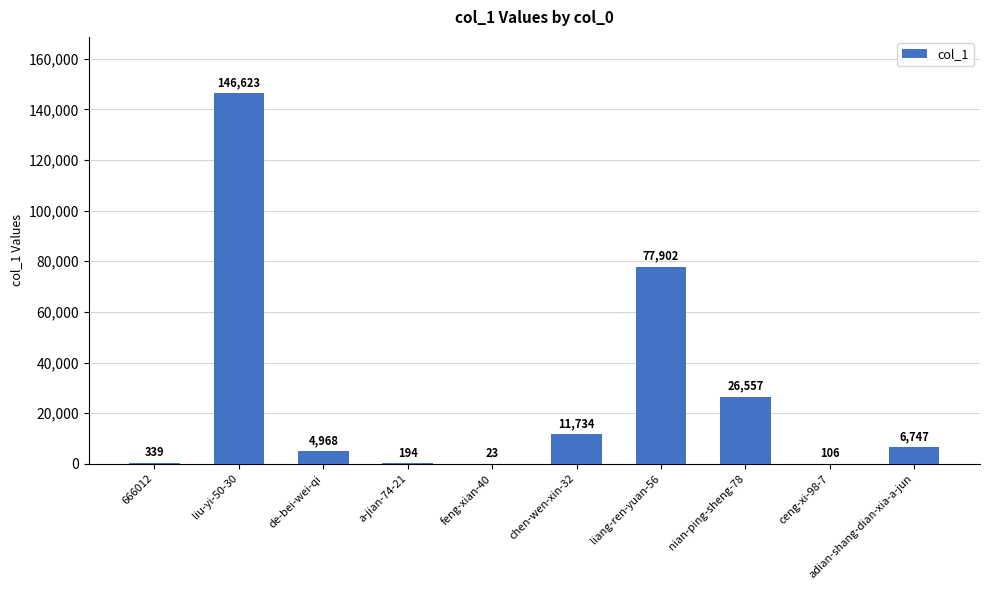

Between liang-ren-yuan-56 and liu-yi-50-30, which is larger?

liu-yi-50-30